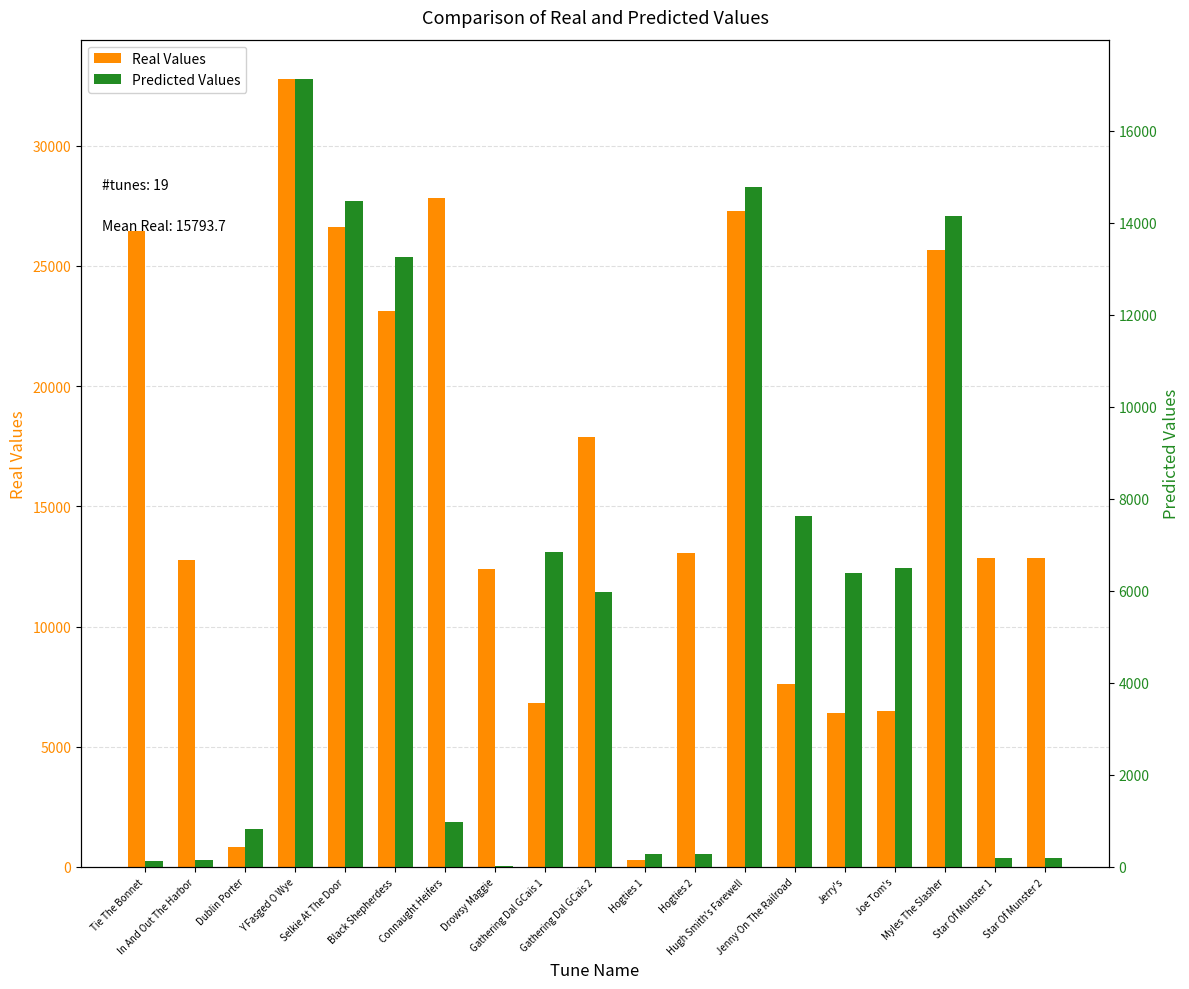

Does the chart contain any negative values?

No